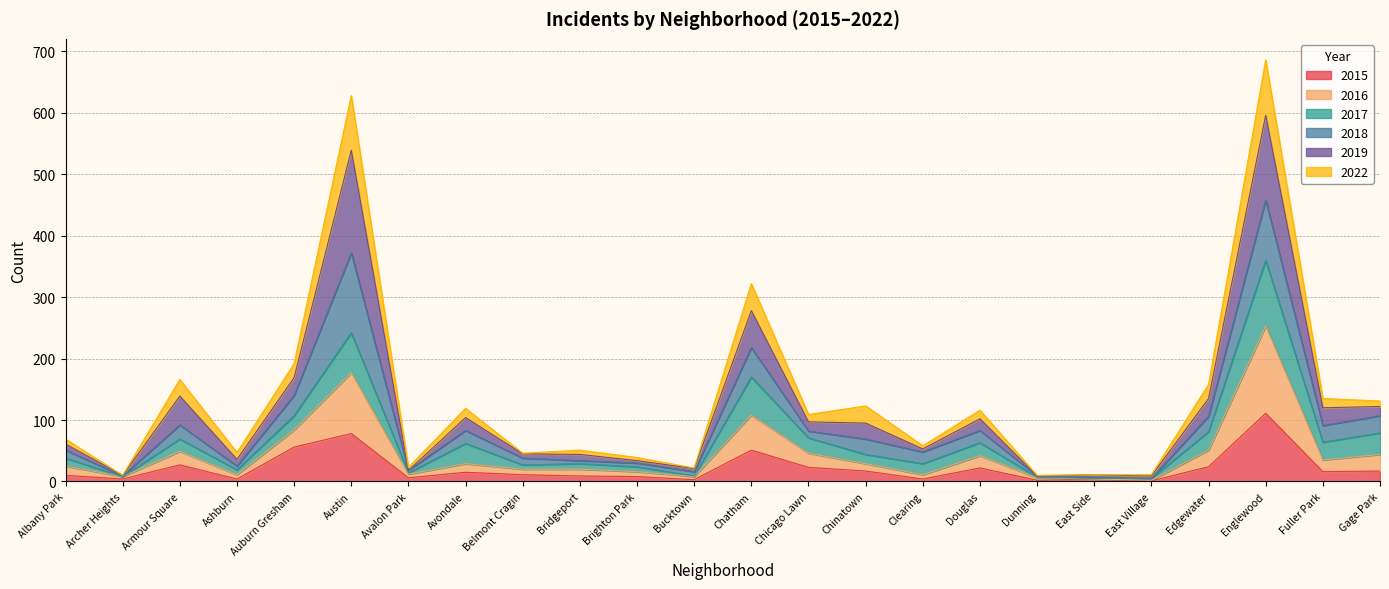

What is the total value across all series at Armour Square?

166